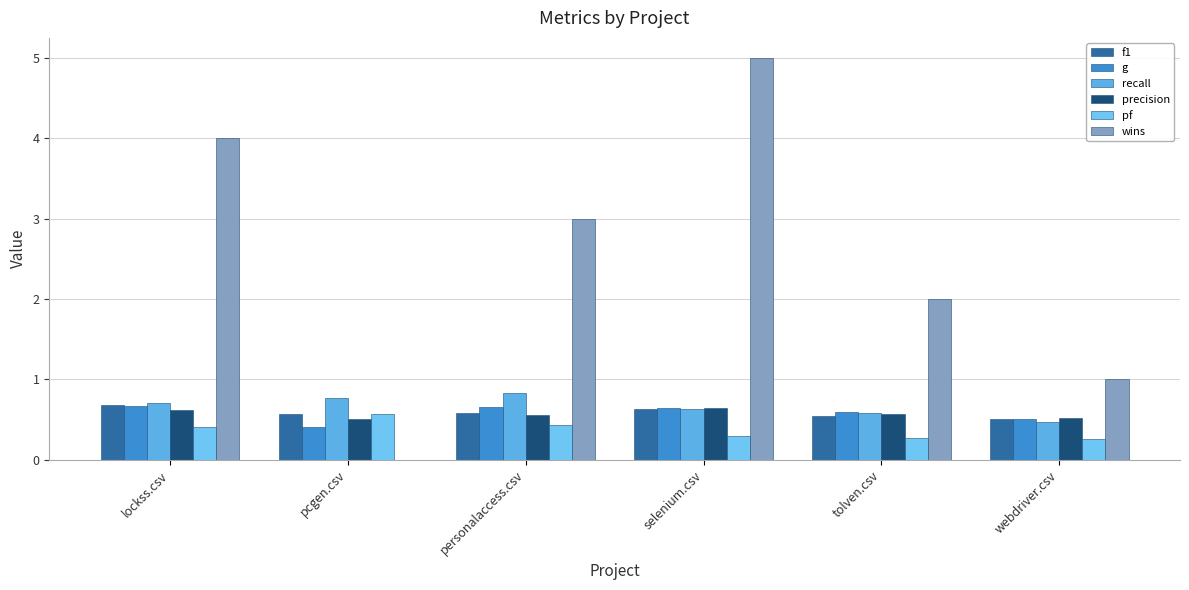

Is it true that f1 equals 0.7 at lockss.csv?

True